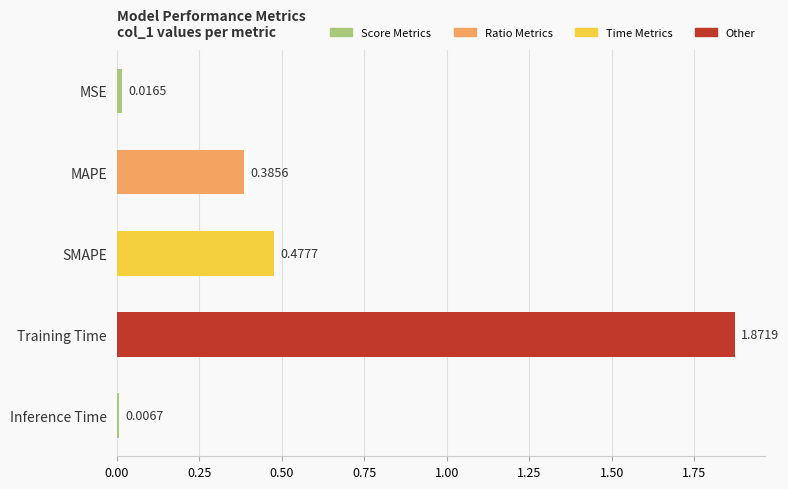

What is the label of the 4th bar from the bottom?

MAPE